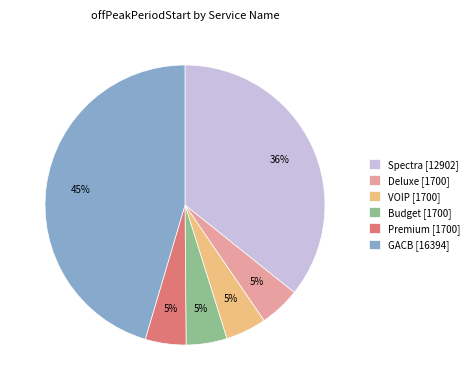

To the nearest percent, what portion does Spectra [12902] represent?

36%